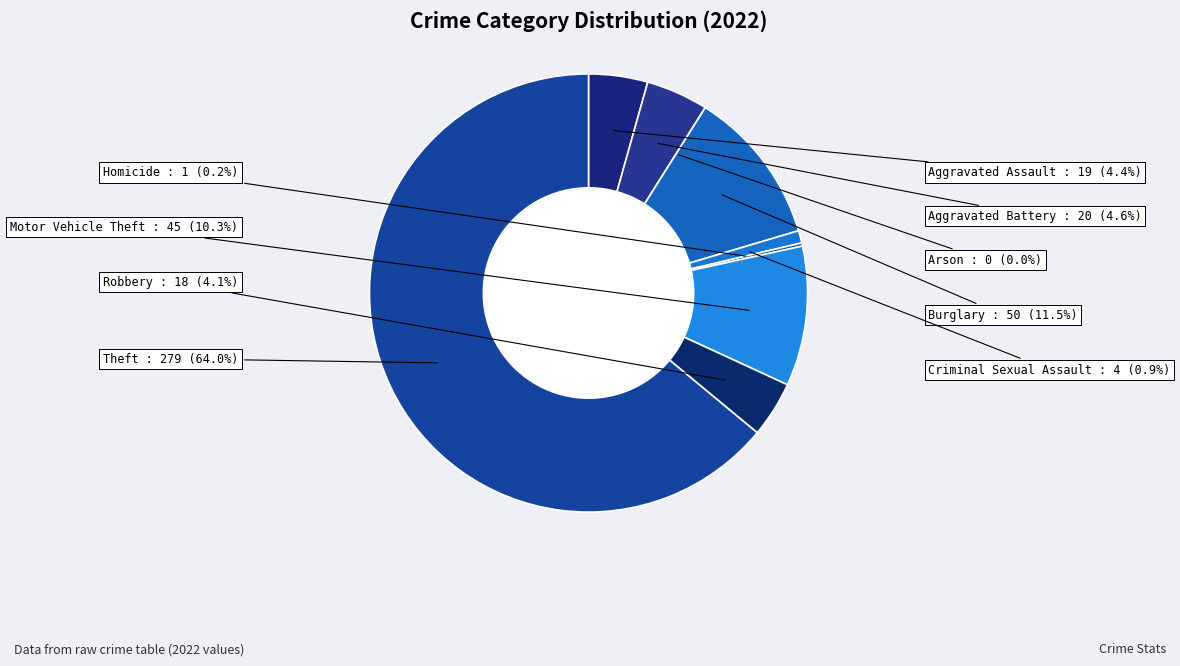

True or false: Criminal Sexual Assault accounts for 11% of the total.

False